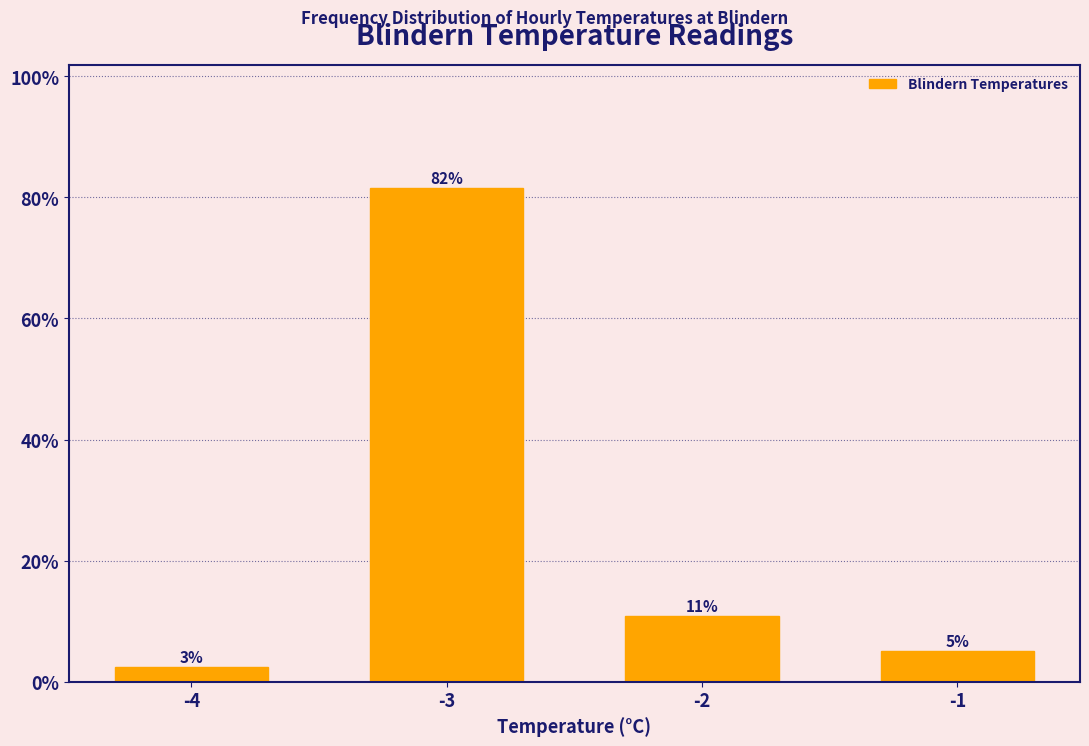

How many bars are there in total?

4